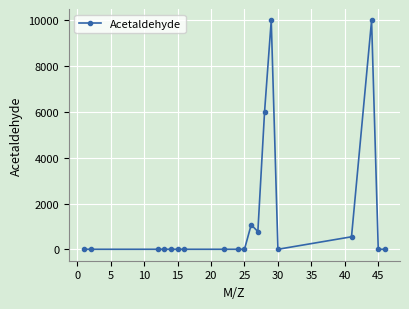

What is the average value?

1494